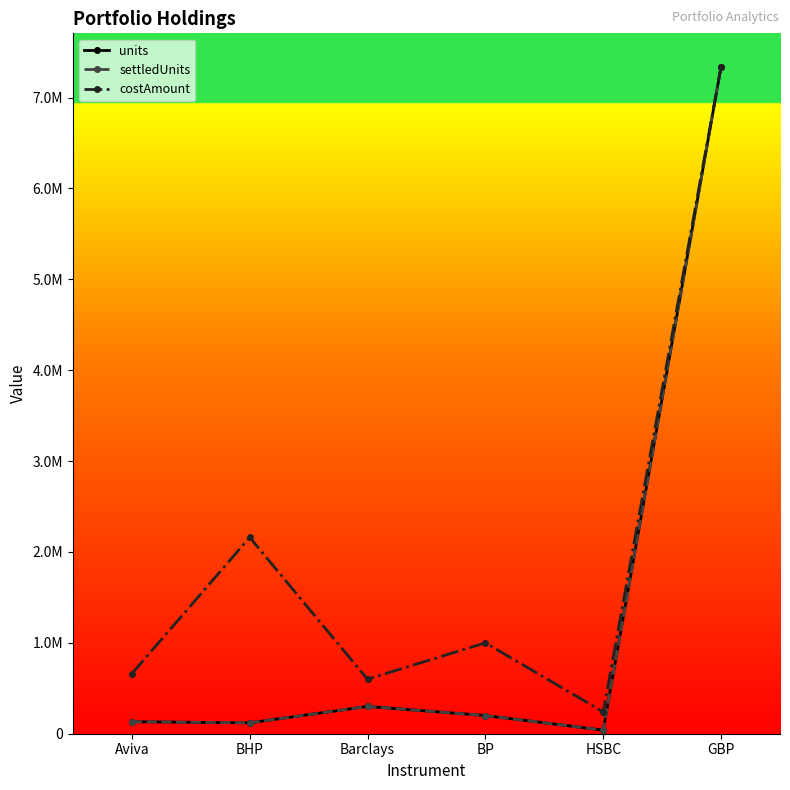

Does the chart have visible grid lines?

No